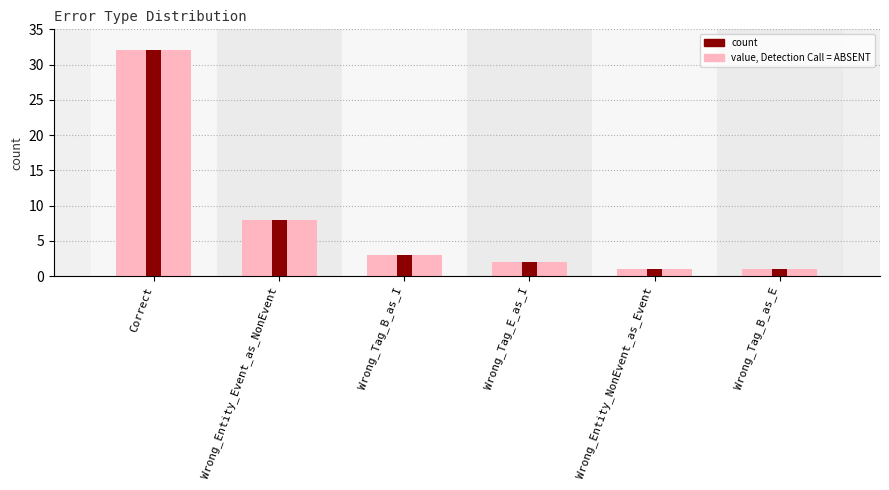

True or false: count has a value of 8 at Wrong_Entity_Event_as_NonEvent.

True